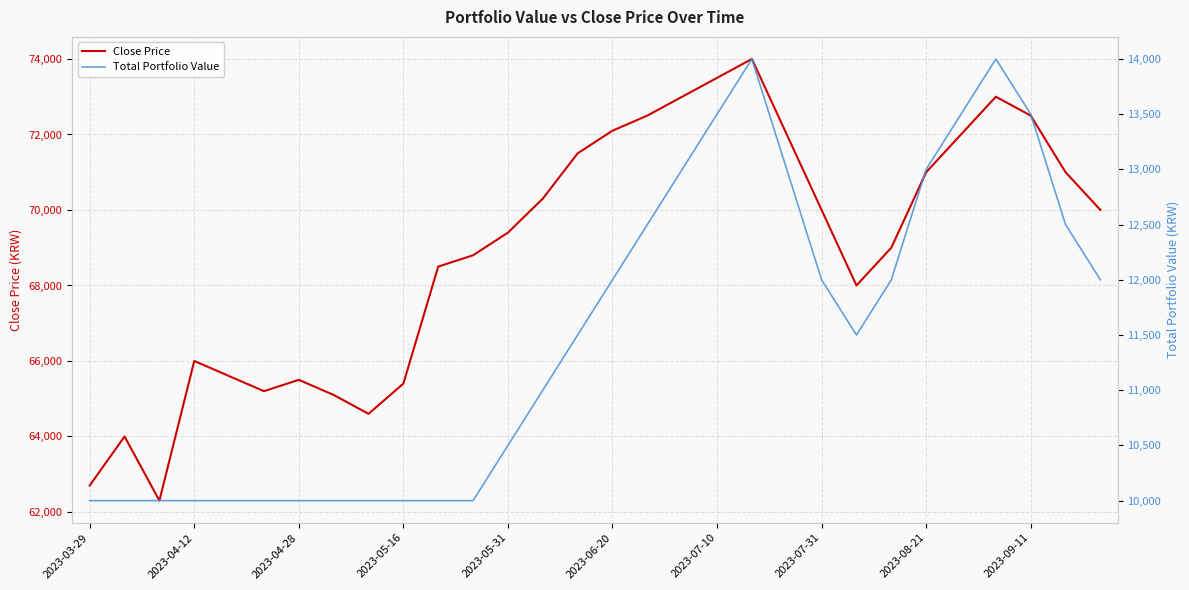

True or false: Total Portfolio Value and Close Price cross at least once.

False